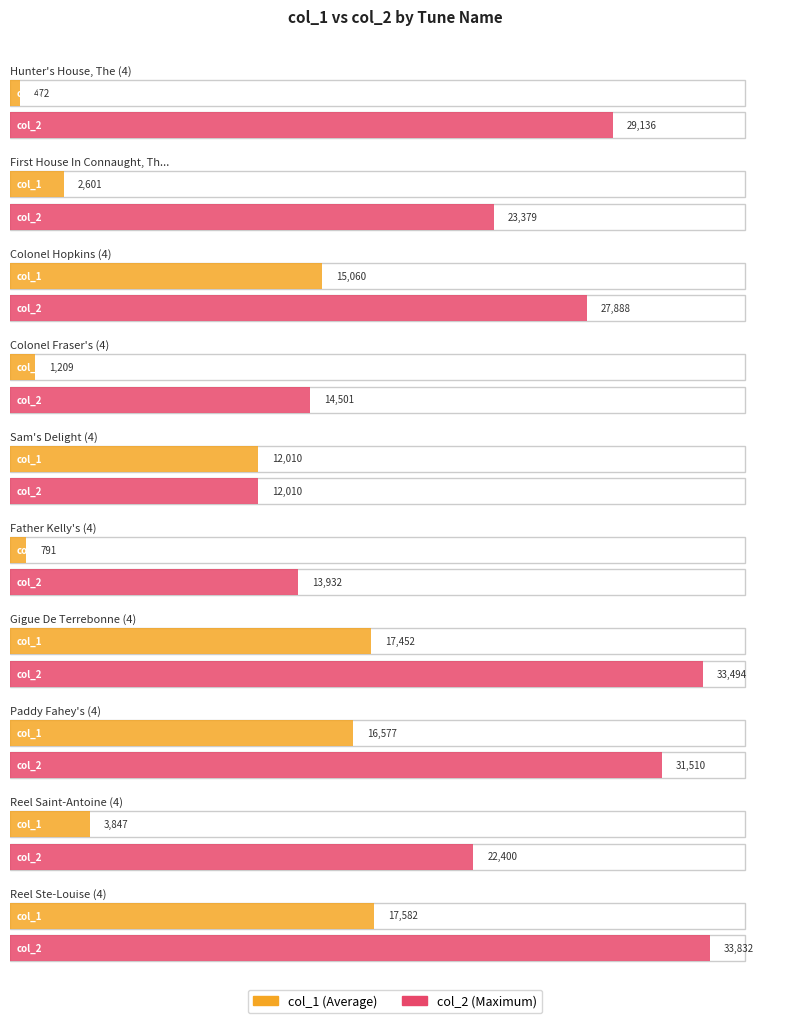

What is the label of the 8th bar from the left?

Paddy Fahey's (4)